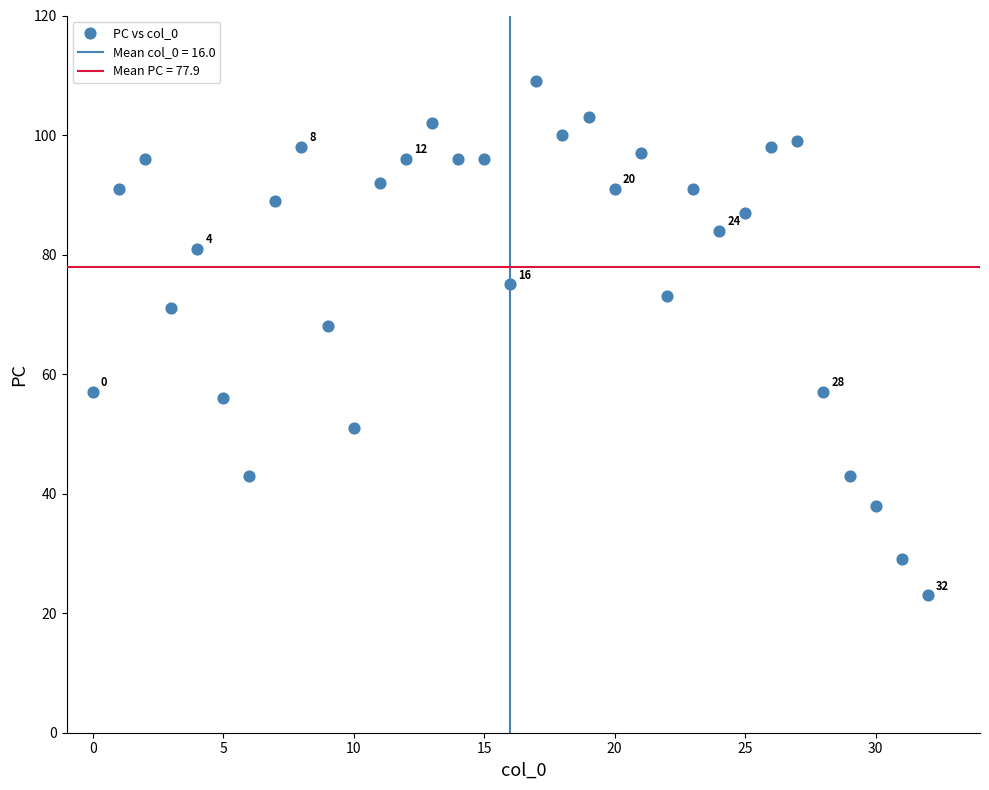

What is the range of Y values (max minus min)?

86